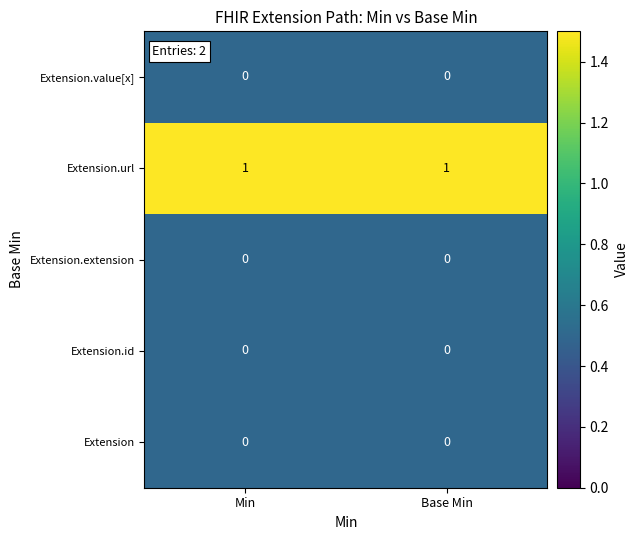

What is the minimum value shown in the chart?

0